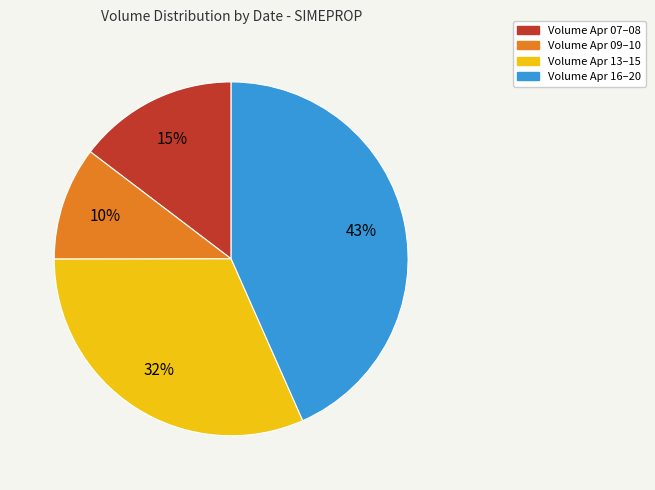

Is there a majority slice in this chart?

No